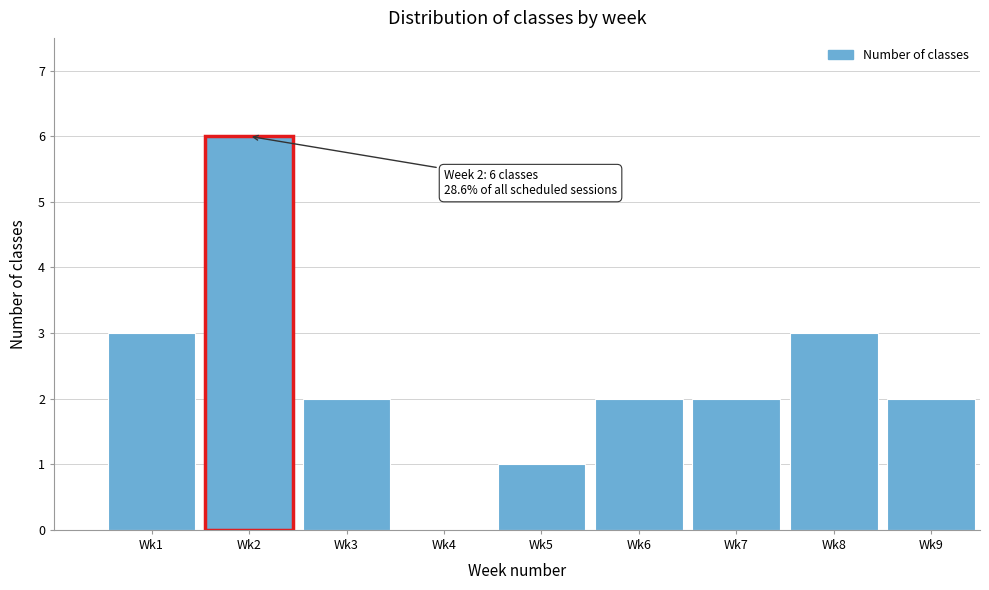

Reading left to right, list all the values displayed in this chart.

Wk1=3	Wk2=6	Wk3=2	Wk4=0	Wk5=1	Wk6=2	Wk7=2	Wk8=3	Wk9=2